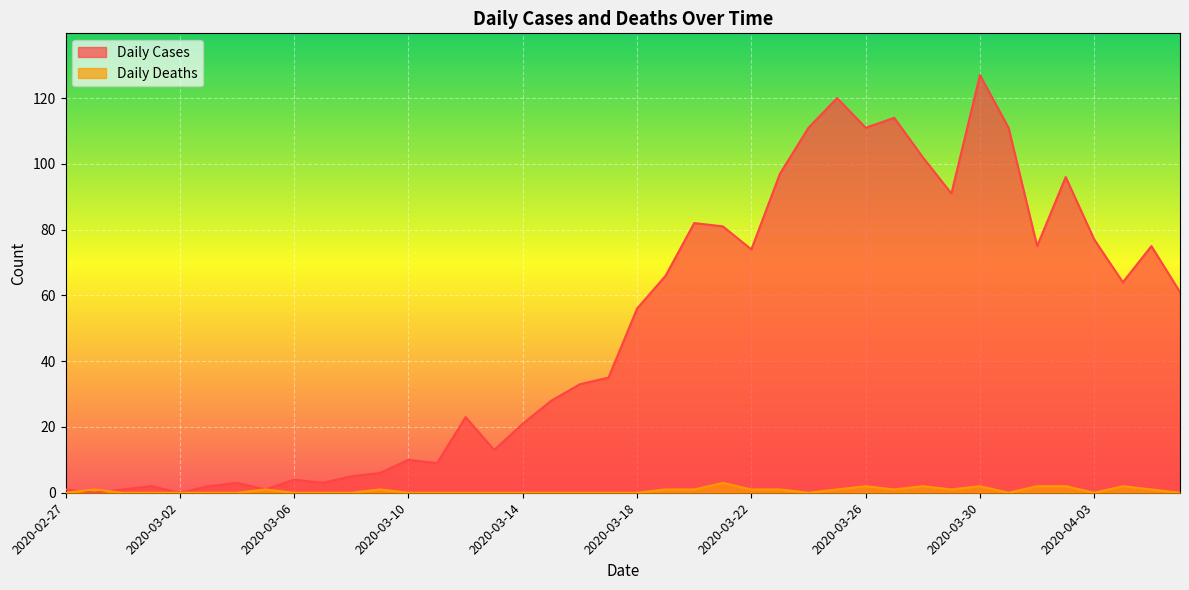

Rank the categories by Daily Cases value from highest to lowest.

2020-03-30, 2020-03-25, 2020-03-27, 2020-03-24, 2020-03-26, 2020-03-31, 2020-03-28, 2020-03-23, 2020-04-02, 2020-03-29, 2020-03-20, 2020-03-21, 2020-04-03, 2020-04-01, 2020-04-05, 2020-03-22, 2020-03-19, 2020-04-04, 2020-04-06, 2020-03-18, 2020-03-17, 2020-03-16, 2020-03-15, 2020-03-12, 2020-03-14, 2020-03-13, 2020-03-10, 2020-03-11, 2020-03-09, 2020-03-08, 2020-03-06, 2020-03-04, 2020-03-07, 2020-03-01, 2020-03-03, 2020-02-27, 2020-02-29, 2020-03-05, 2020-02-28, 2020-03-02